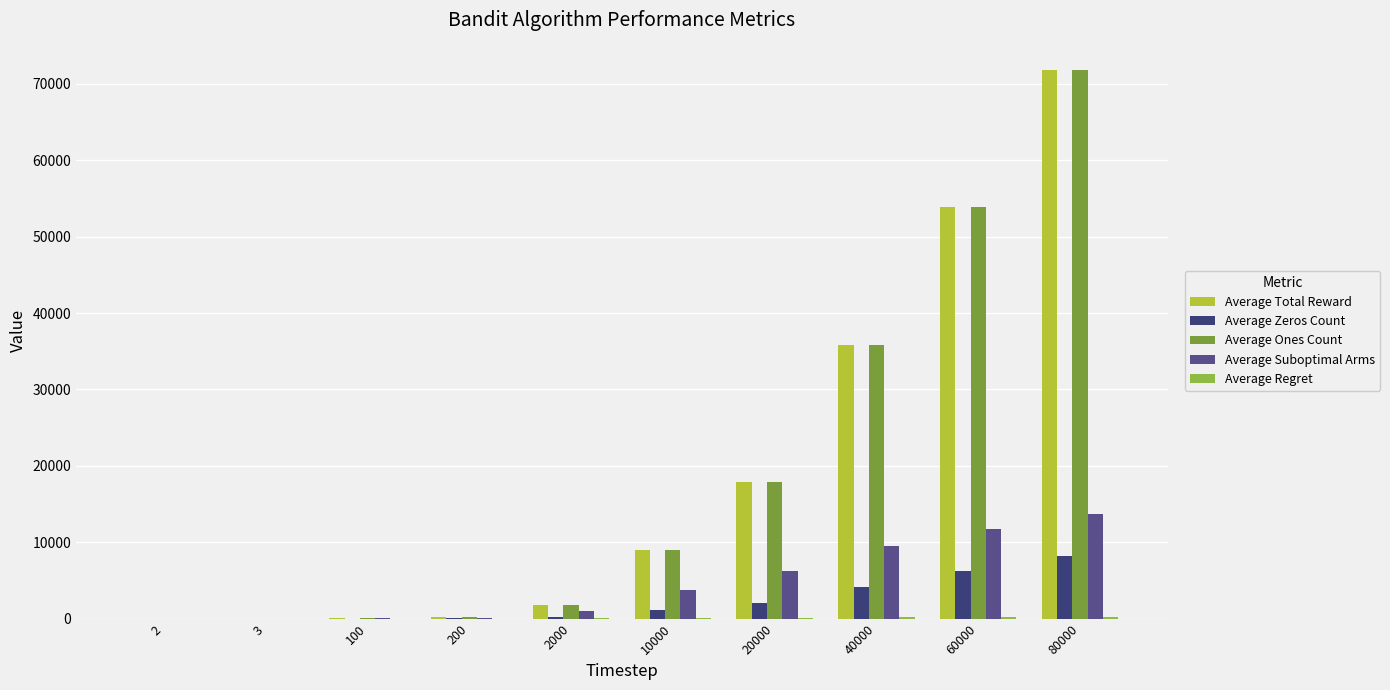

Are the bars grouped side by side (vs. stacked)?

Yes